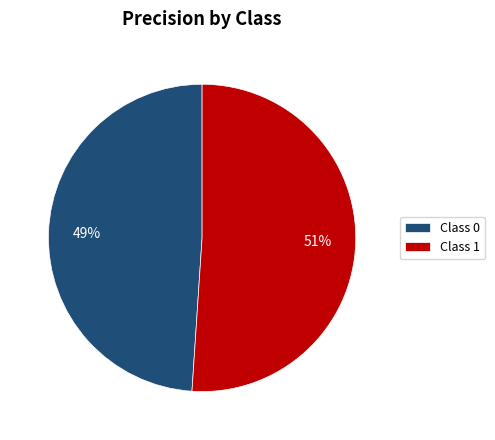

To the nearest percent, what is the average slice percentage?

50%